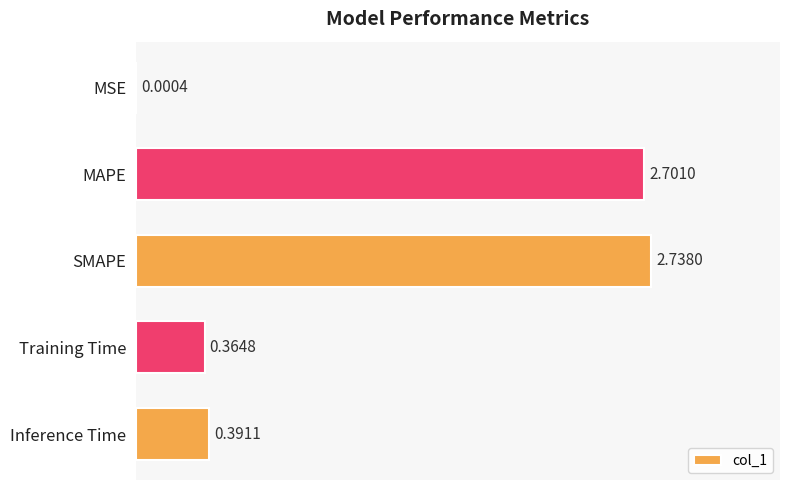

How many series are shown in this chart?

1